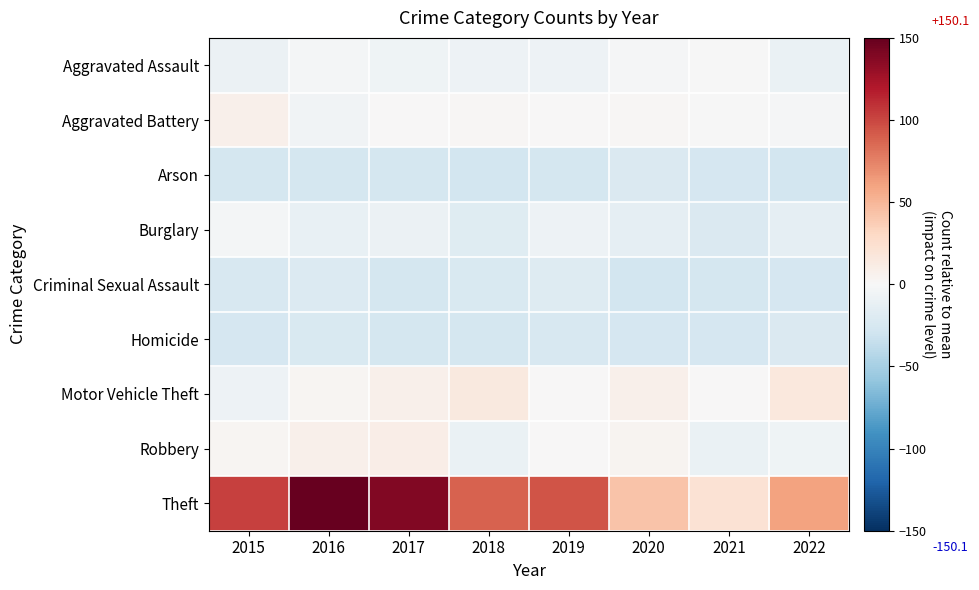

Reading left to right, extract all data points from this chart.

Aggravated Assault: 2015=-8.9	2016=-2.9	2017=-6.9	2018=-7.9	2019=-7.9	2020=-1.9	2021=-0.9	2022=-9.9
Aggravated Battery: 2015=7.1	2016=-4.9	2017=0.1	2018=2.1	2019=1.1	2020=2.1	2021=-0.9	2022=-1.9
Arson: 2015=-25.9	2016=-25.9	2017=-25.9	2018=-27.9	2019=-26.9	2020=-21.9	2021=-24.9	2022=-27.9
Burglary: 2015=-2.9	2016=-10.9	2017=-8.9	2018=-17.9	2019=-7.9	2020=-12.9	2021=-21.9	2022=-13.9
Criminal Sexual Assault: 2015=-23.9	2016=-20.9	2017=-25.9	2018=-22.9	2019=-19.9	2020=-27.9	2021=-25.9	2022=-24.9
Homicide: 2015=-24.9	2016=-22.9	2017=-26.9	2018=-25.9	2019=-23.9	2020=-24.9	2021=-24.9	2022=-21.9
Motor Vehicle Theft: 2015=-7.9	2016=3.1	2017=7.1	2018=14.1	2019=0.1	2020=7.1	2021=0.1	2022=16.1
Robbery: 2015=3.1	2016=7.1	2017=10.1	2018=-9.9	2019=0.1	2020=4.1	2021=-9.9	2022=-6.9
Theft: 2015=103.1	2016=150.1	2017=139.1	2018=88.1	2019=94.1	2020=43.1	2021=22.1	2022=60.1